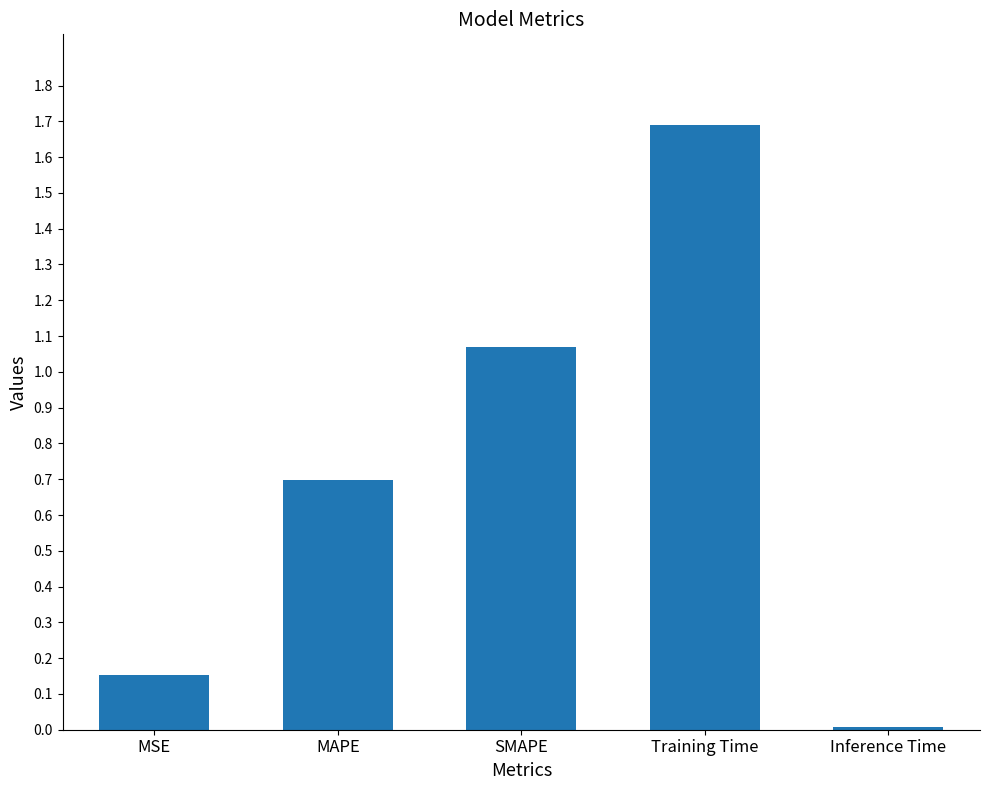

What is the change in value from MAPE to SMAPE?

+0.4